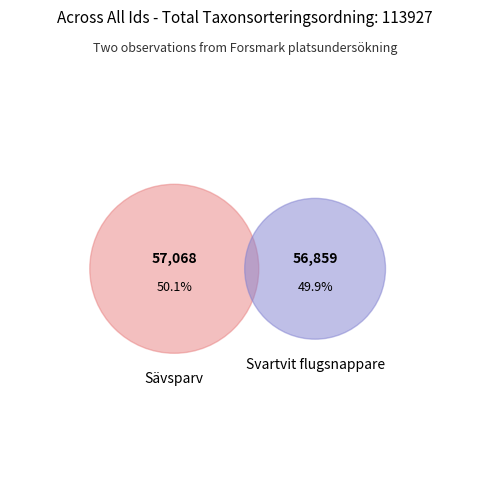

Count the number of slices in the pie.

2